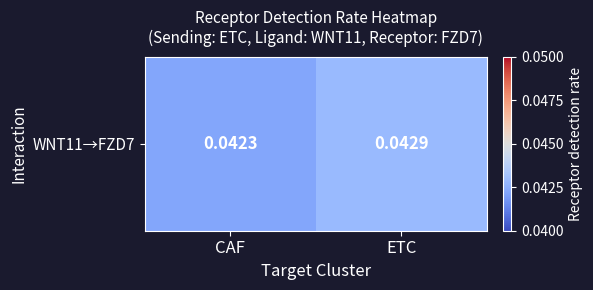

The chart shows a value of 0.1 at ETC. True or false?

False